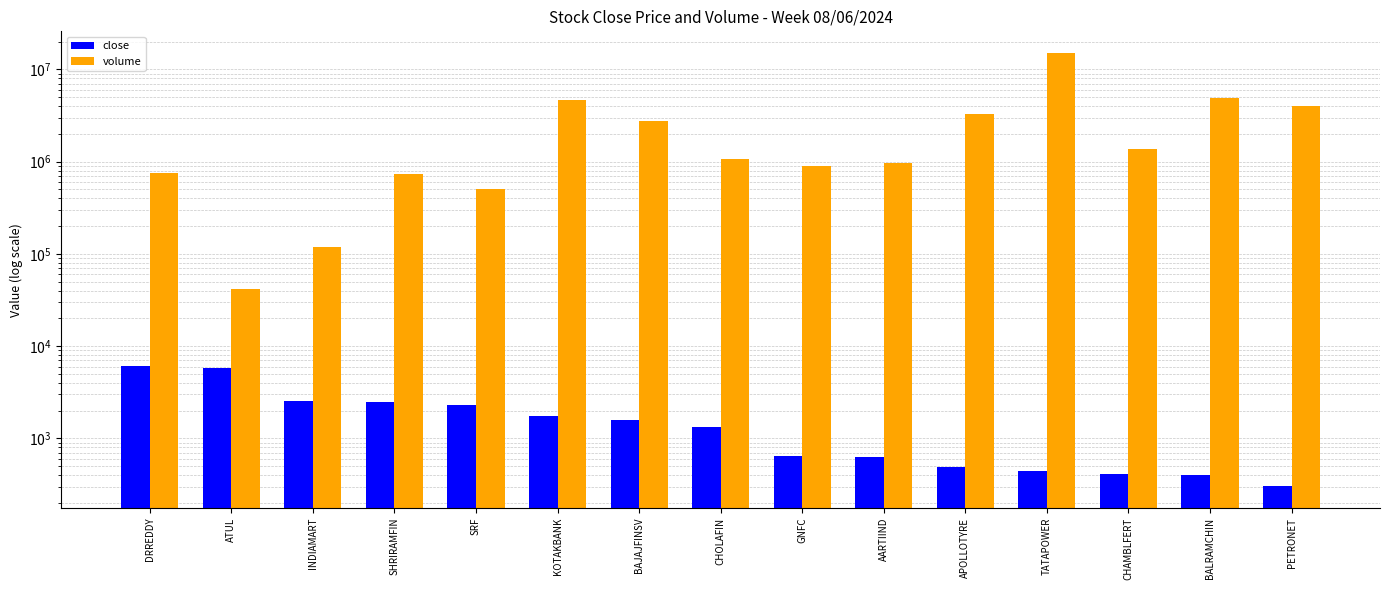

How many data points in volume are less than 1065686?

7